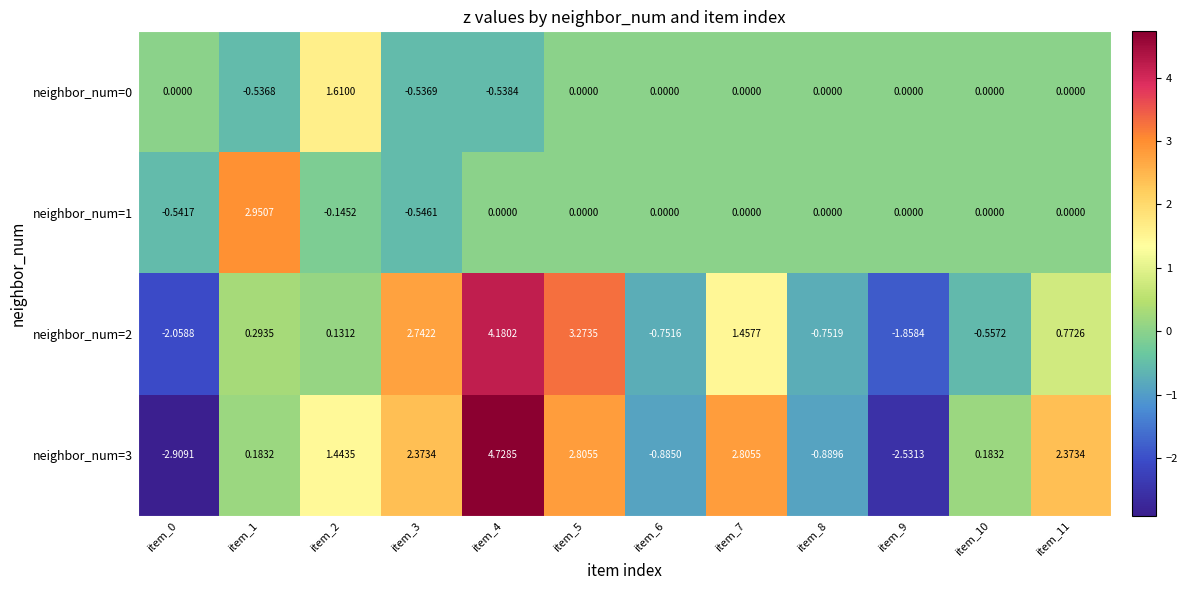

Is the value of neighbor_num=3 at item_1 greater than the value of neighbor_num=0 at item_9?

Yes